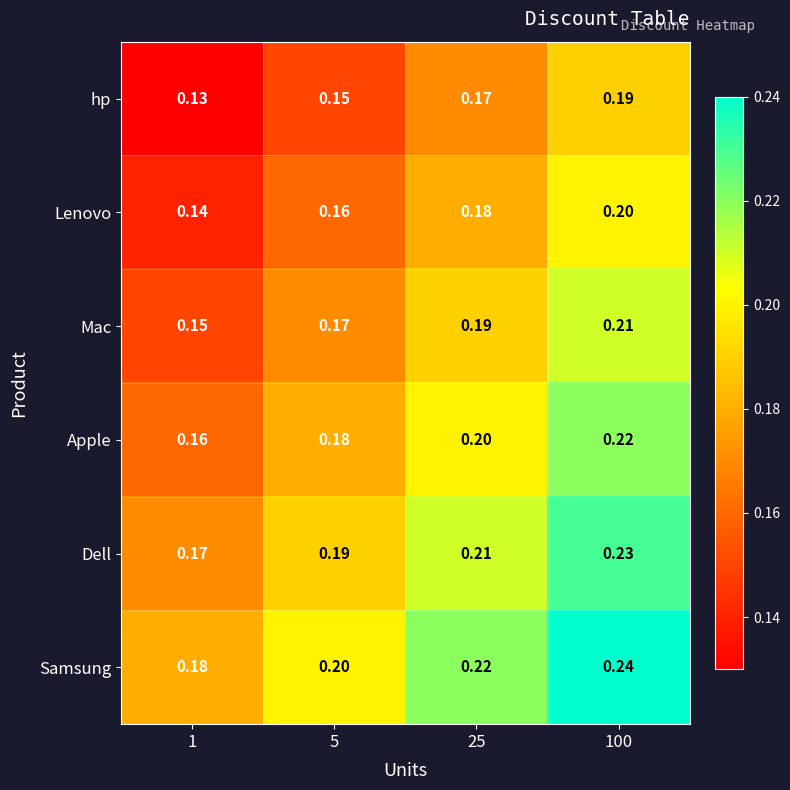

Rank the series by their maximum value, from highest to lowest.

Samsung, Dell, Apple, Mac, Lenovo, hp